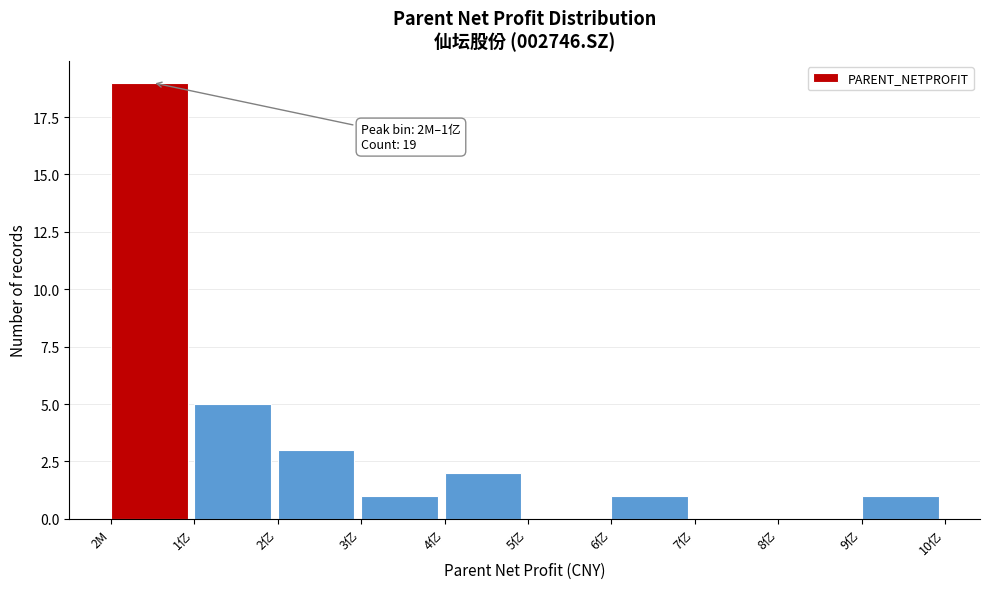

Reading left to right, transcribe all the data shown in this chart.

2M=19	1亿=5	2亿=3	3亿=1	4亿=2	5亿=0	6亿=1	7亿=0	8亿=0	9亿=1